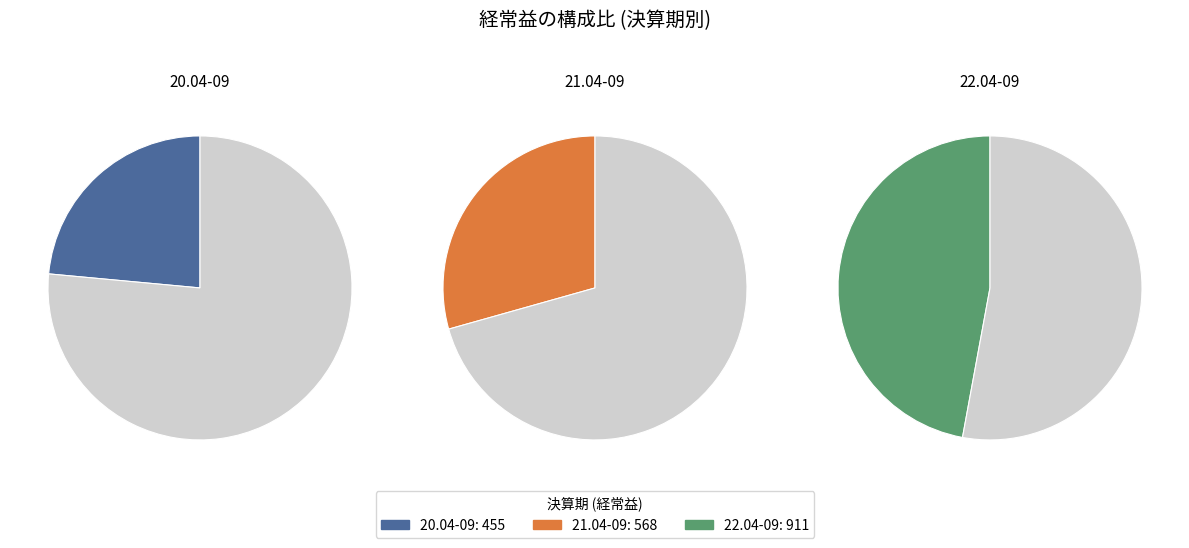

Which category has the smallest portion of the pie?

20.04-09